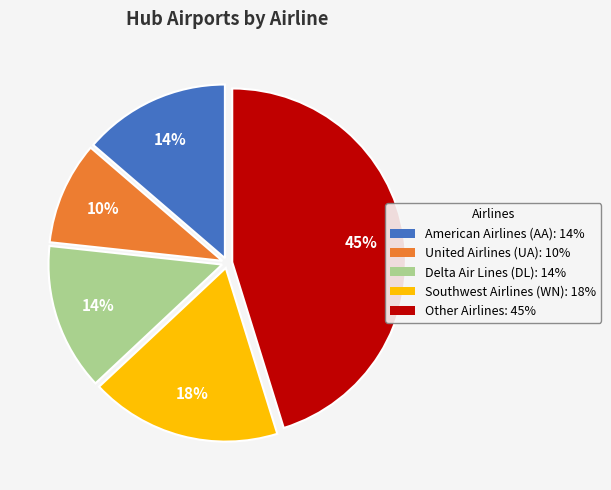

Does American Airlines (AA) represent more than half of the total?

No